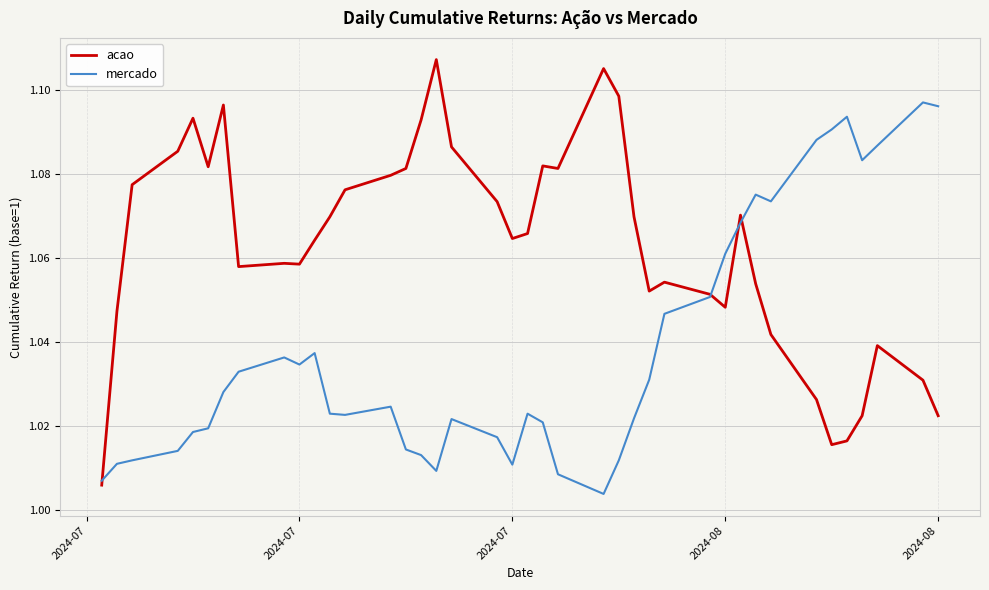

Which series has the largest total across all categories?

acao